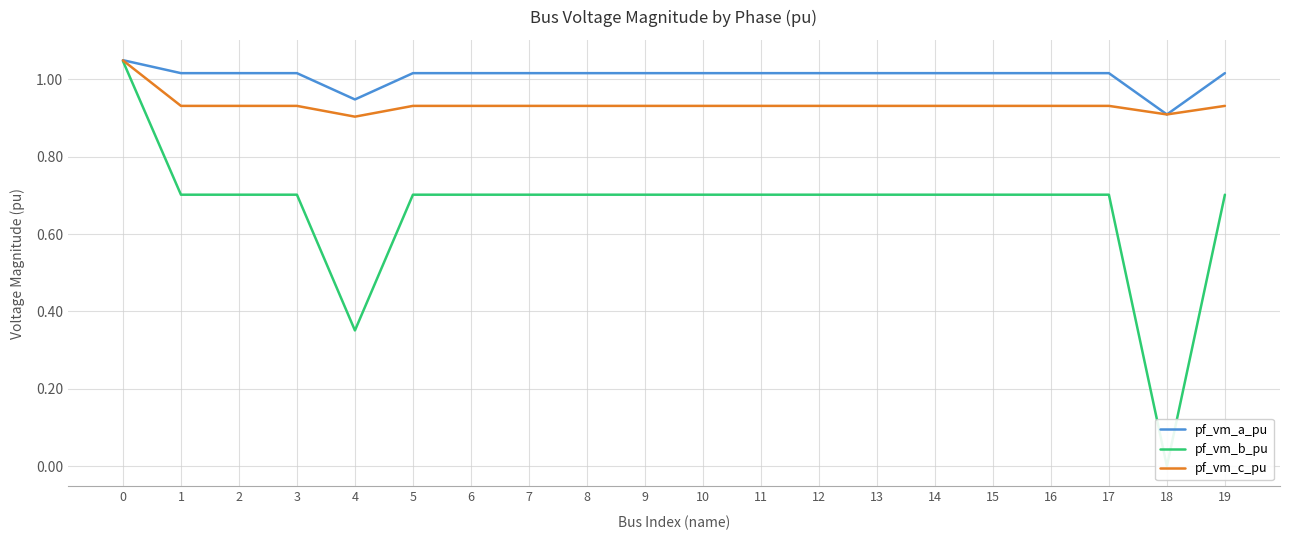

At which label is pf_vm_a_pu closest to 0?

18